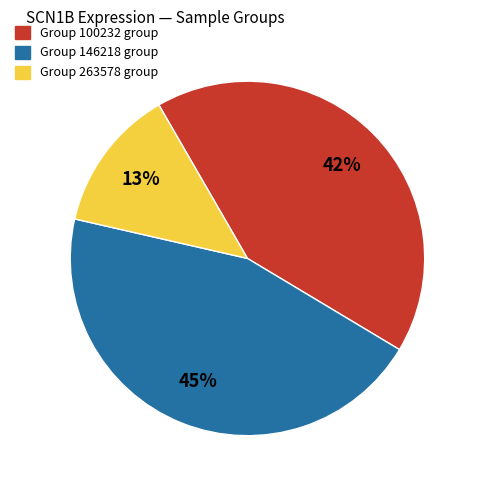

Does any single category account for the majority?

No